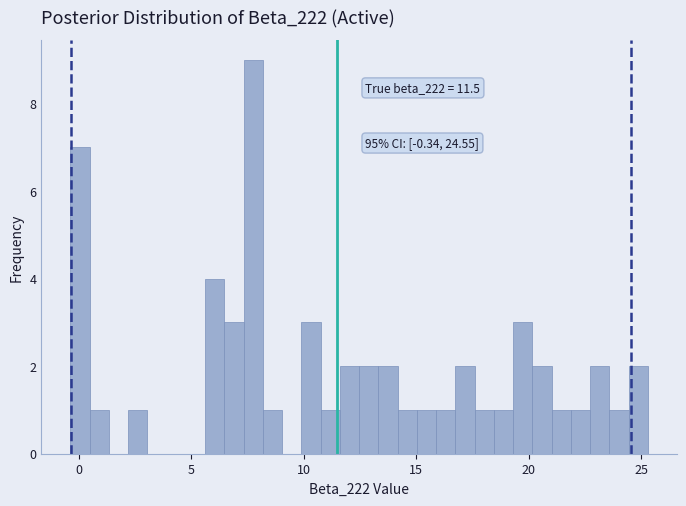

Read against the x-axis, roughly where is the centre of the tallest bar?

8.0